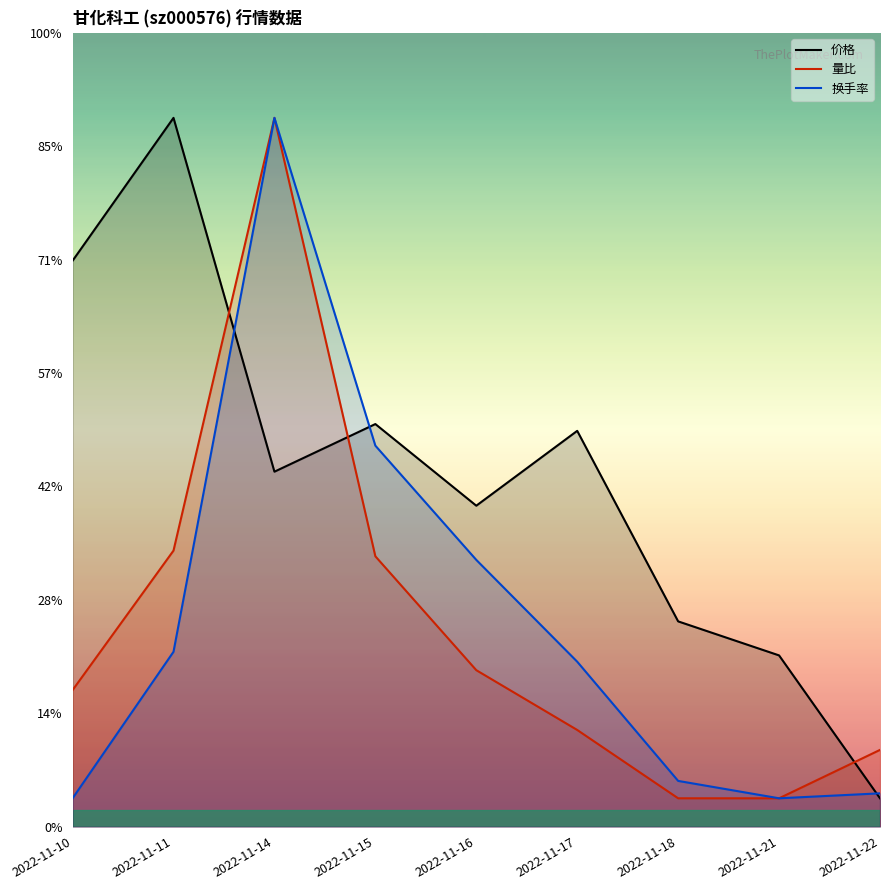

Which series changed the most between 2022-11-15 and 2022-11-16?

换手率